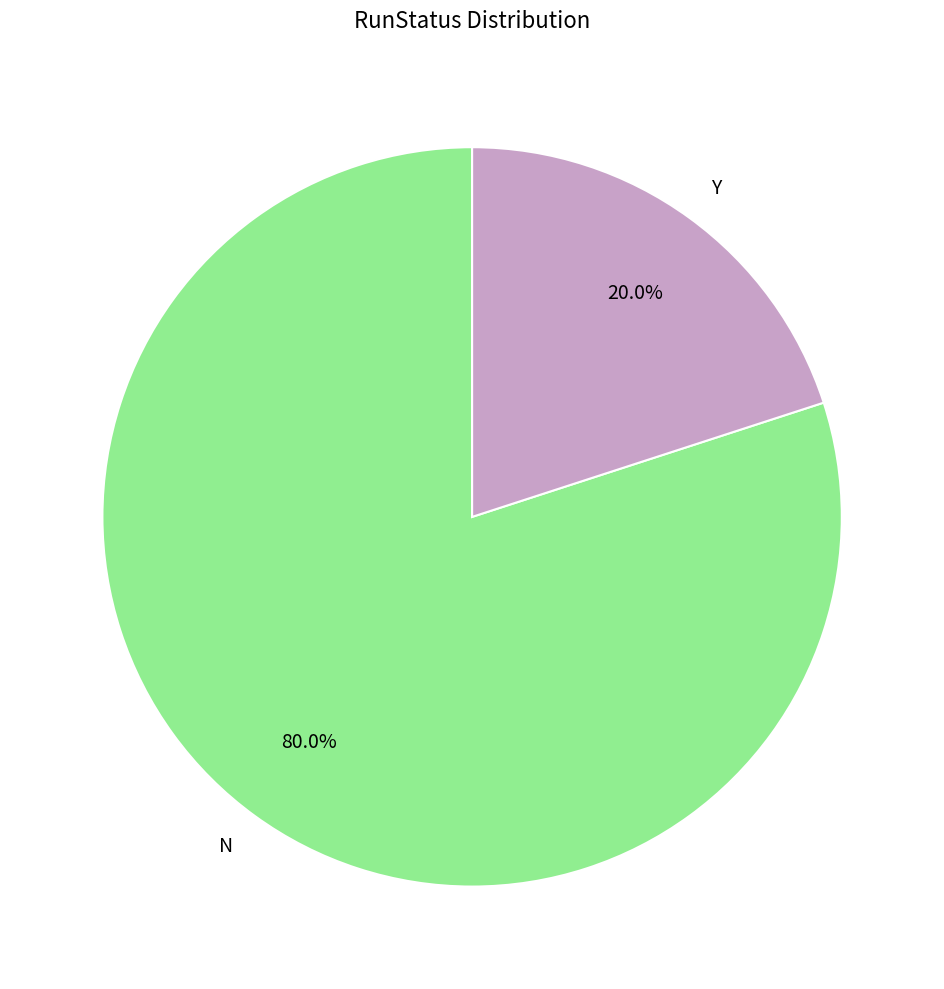

What is the smallest slice in the pie chart?

Y